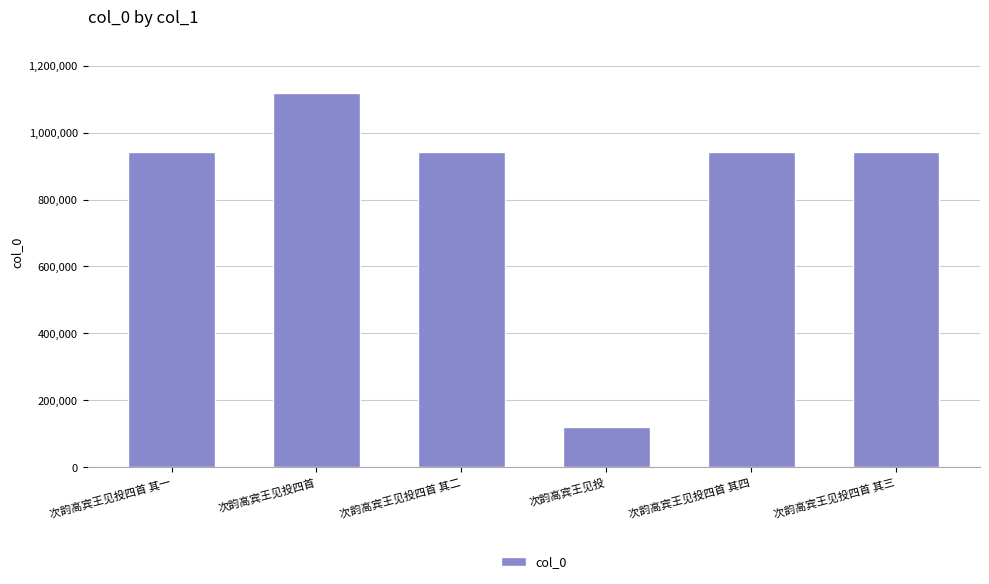

What is the approximate value at 次韵高宾王见投四首 其四, to the nearest 100?

943300